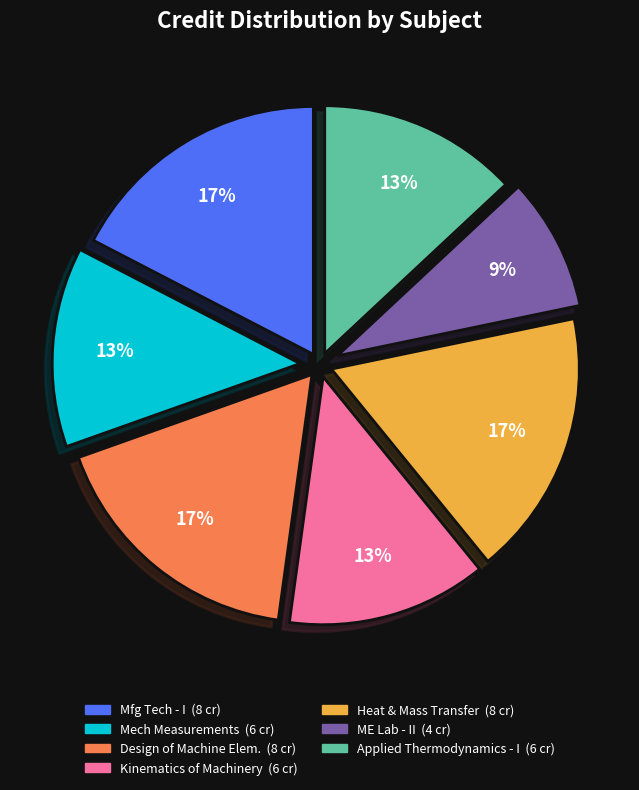

To the nearest percent, what is the average slice percentage?

14%